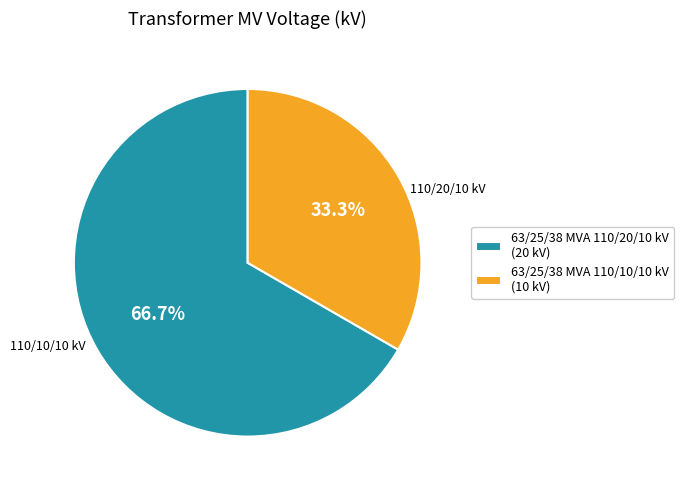

Approximately how many times larger is the value at 63/25/38 MVA 110/20/10 kV (20 kV) compared to 63/25/38 MVA 110/10/10 kV (10 kV)?

2.0